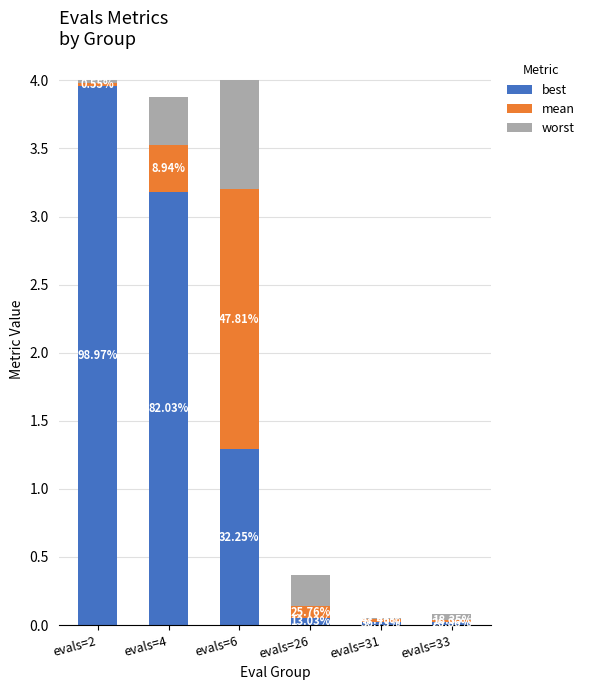

What are all the series names shown in the legend?

best, mean, worst